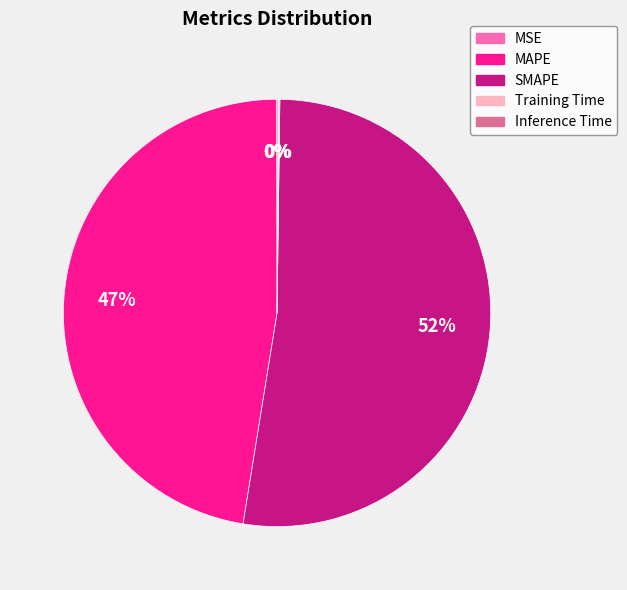

True or false: MAPE accounts for 47% of the total.

True